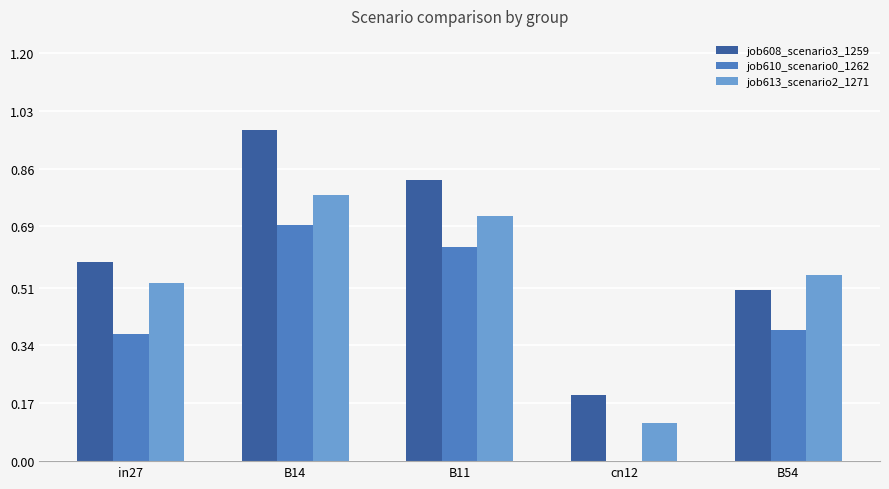

What is the total value across all series at in27?

1.5